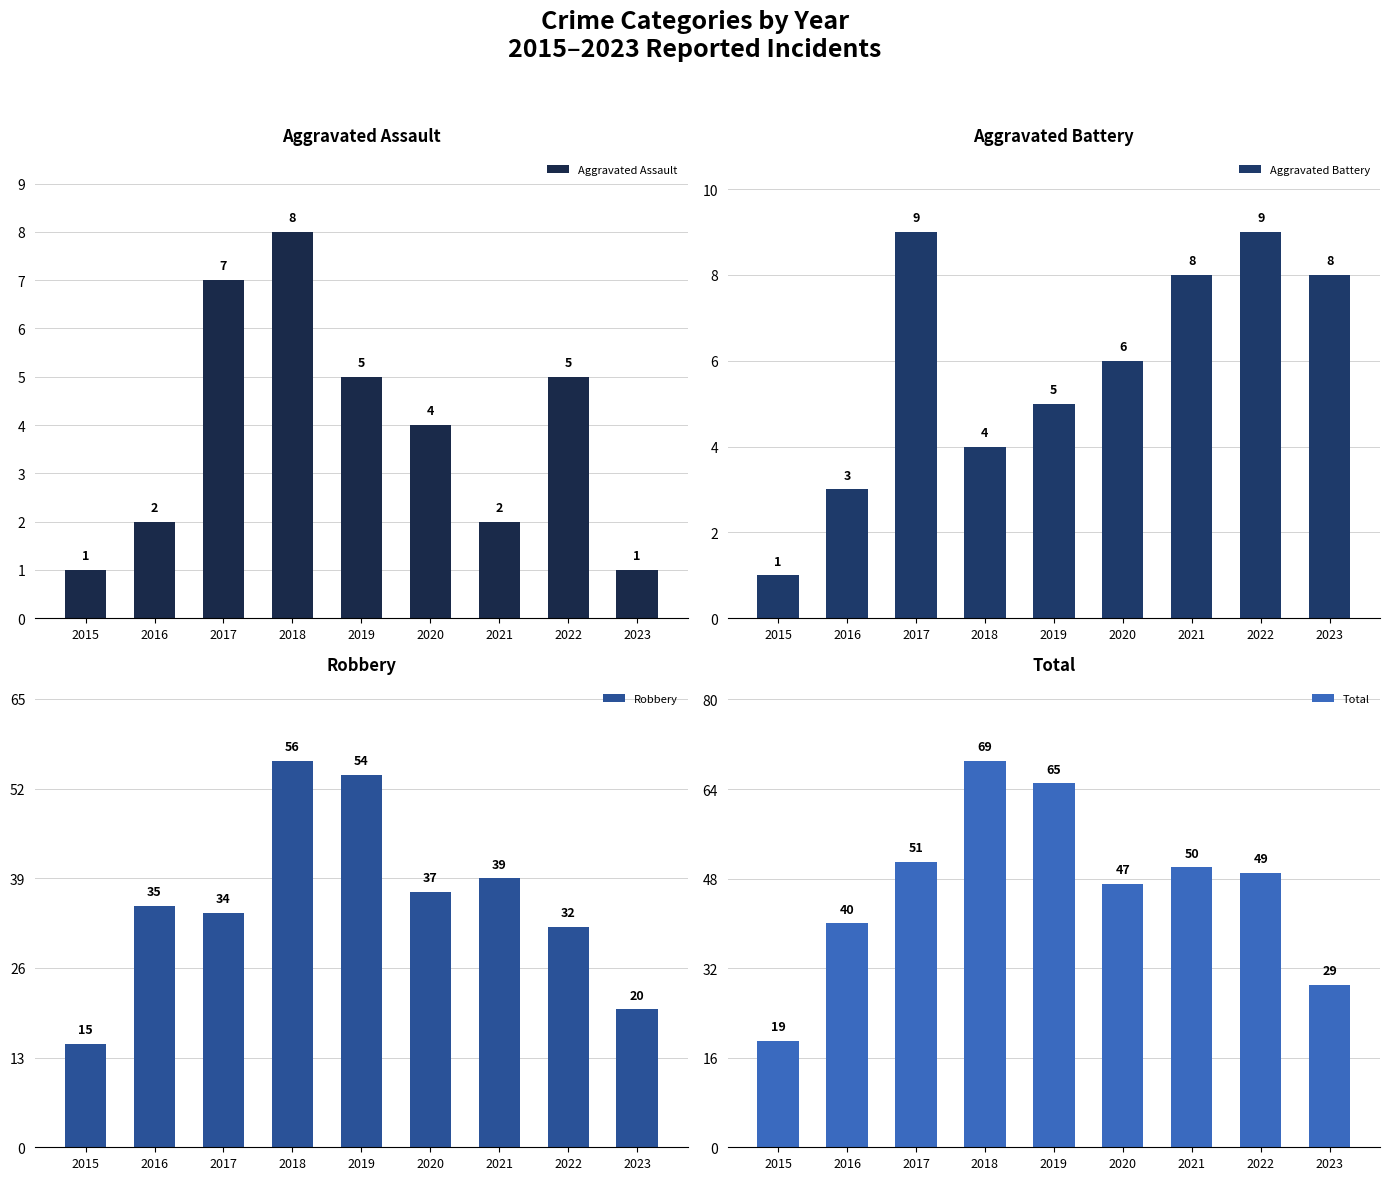

Is it true that Aggravated Assault equals 5 at 2019?

True